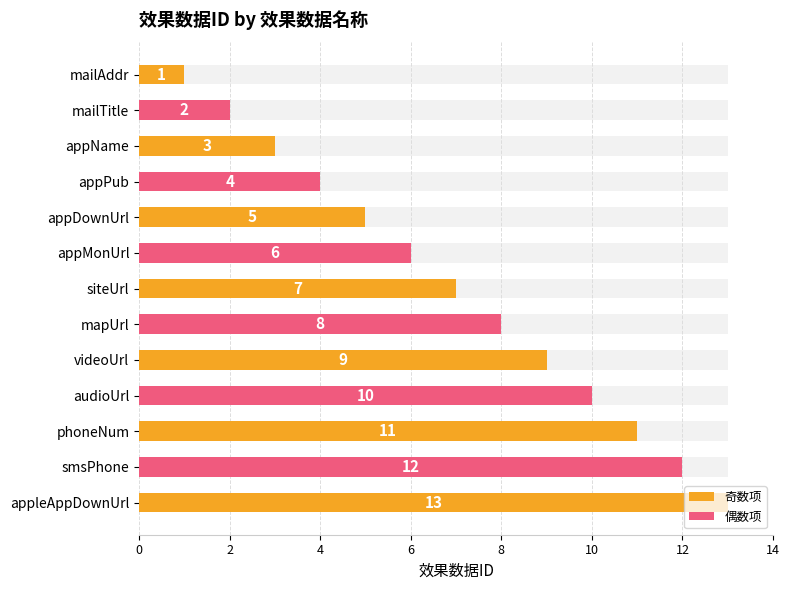

Approximately how many times larger is the value at audioUrl compared to mailTitle?

5.0